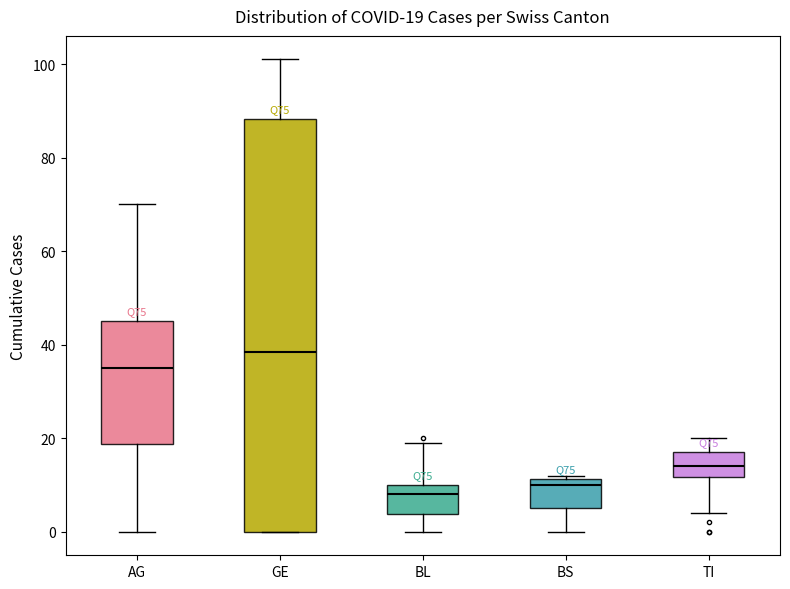

Which box is the tallest, from its lower edge to its upper edge?

GE